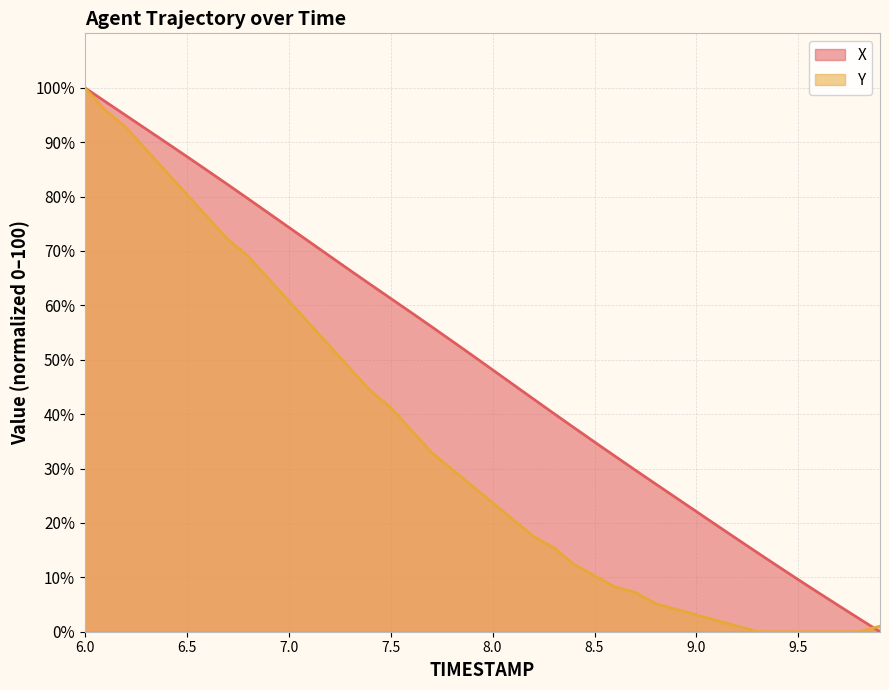

Which series changed the most between 7.9 and 9.2?

X